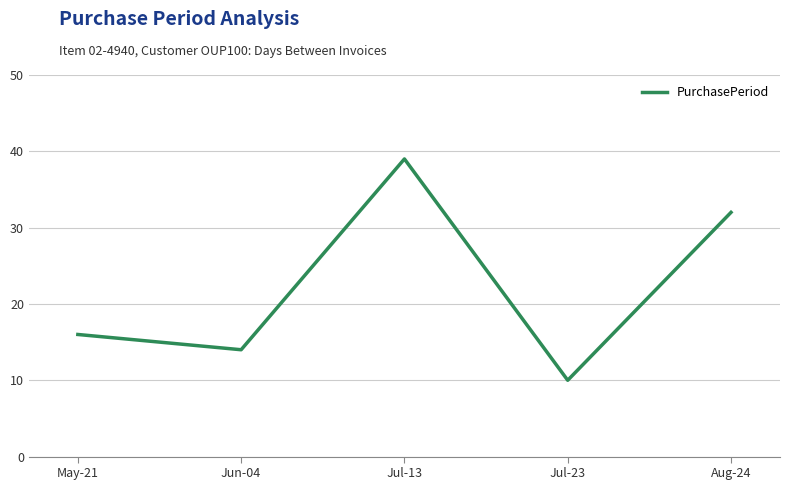

Between May-21 and Jul-13, which is larger?

Jul-13